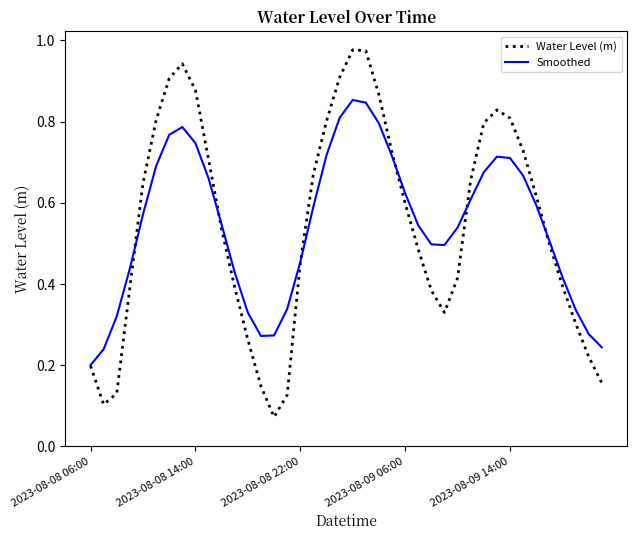

List the series in order of their peak value, lowest first.

Smoothed, Water Level (m)